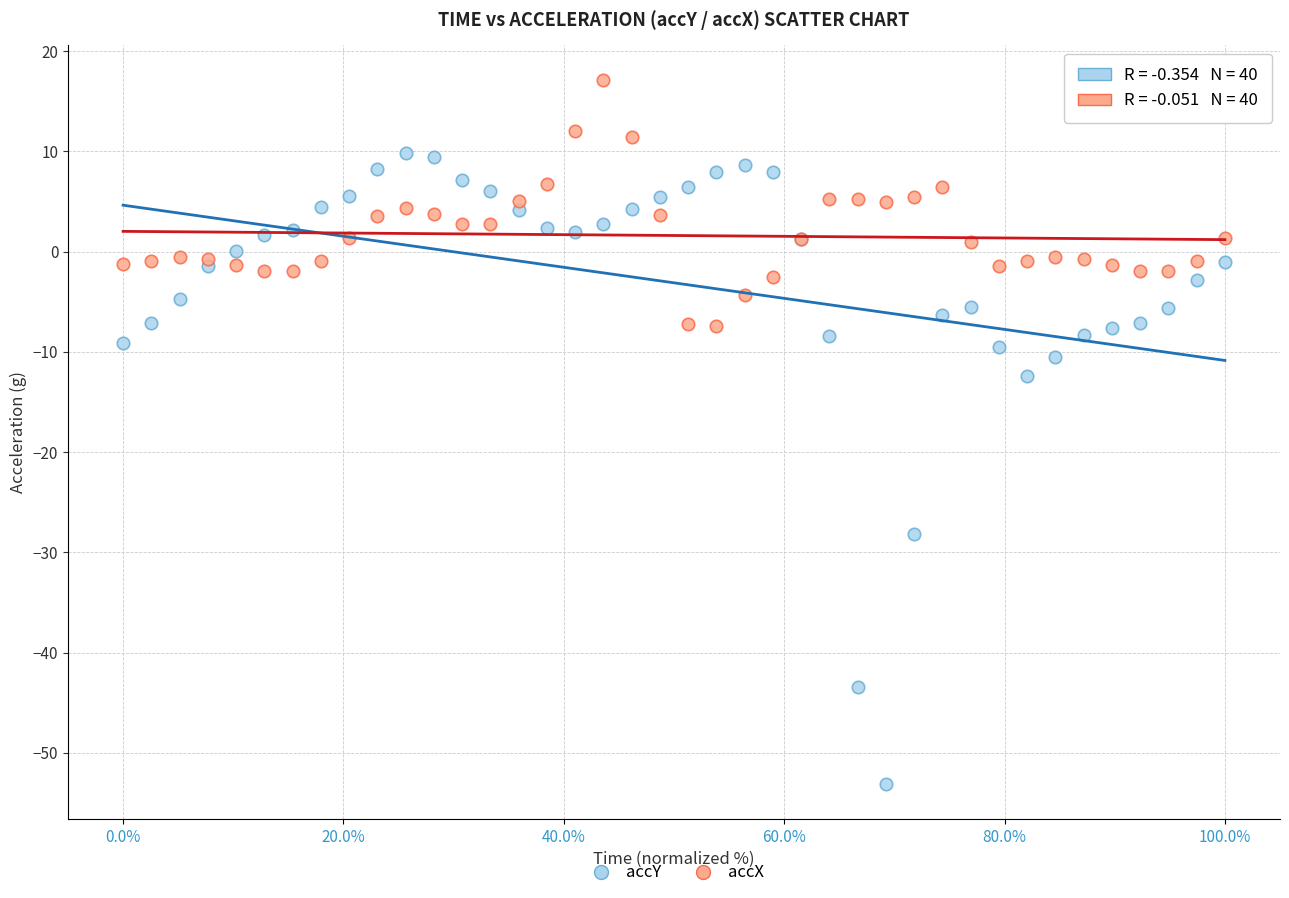

Which series has the largest Y range (max minus min)?

accY